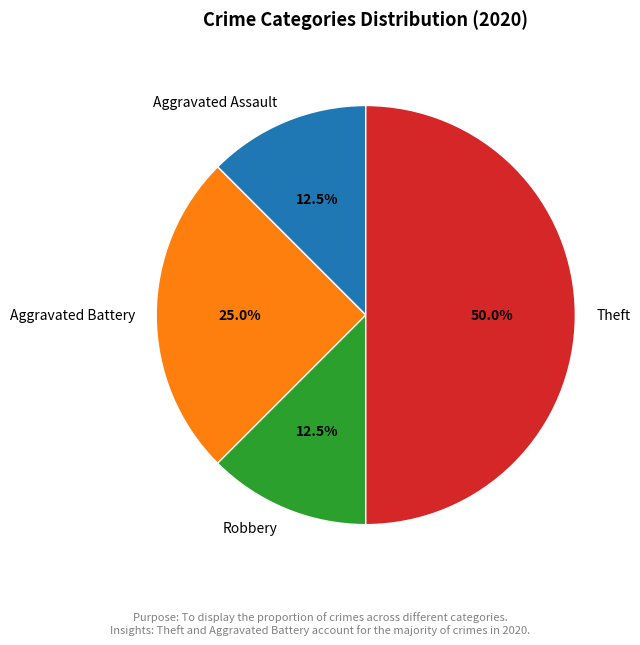

Does Aggravated Assault represent more than half of the total?

No